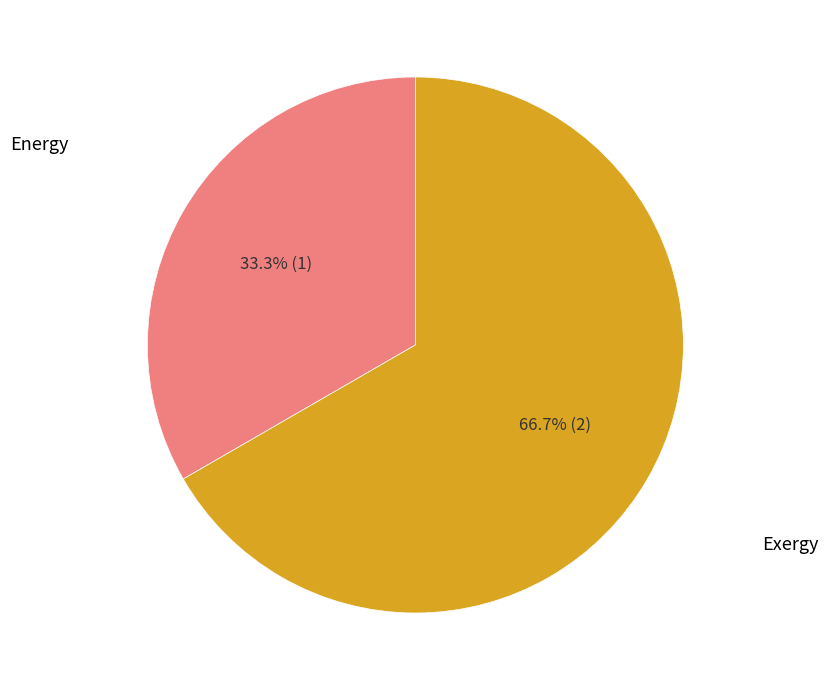

Which slice is the smallest?

Energy